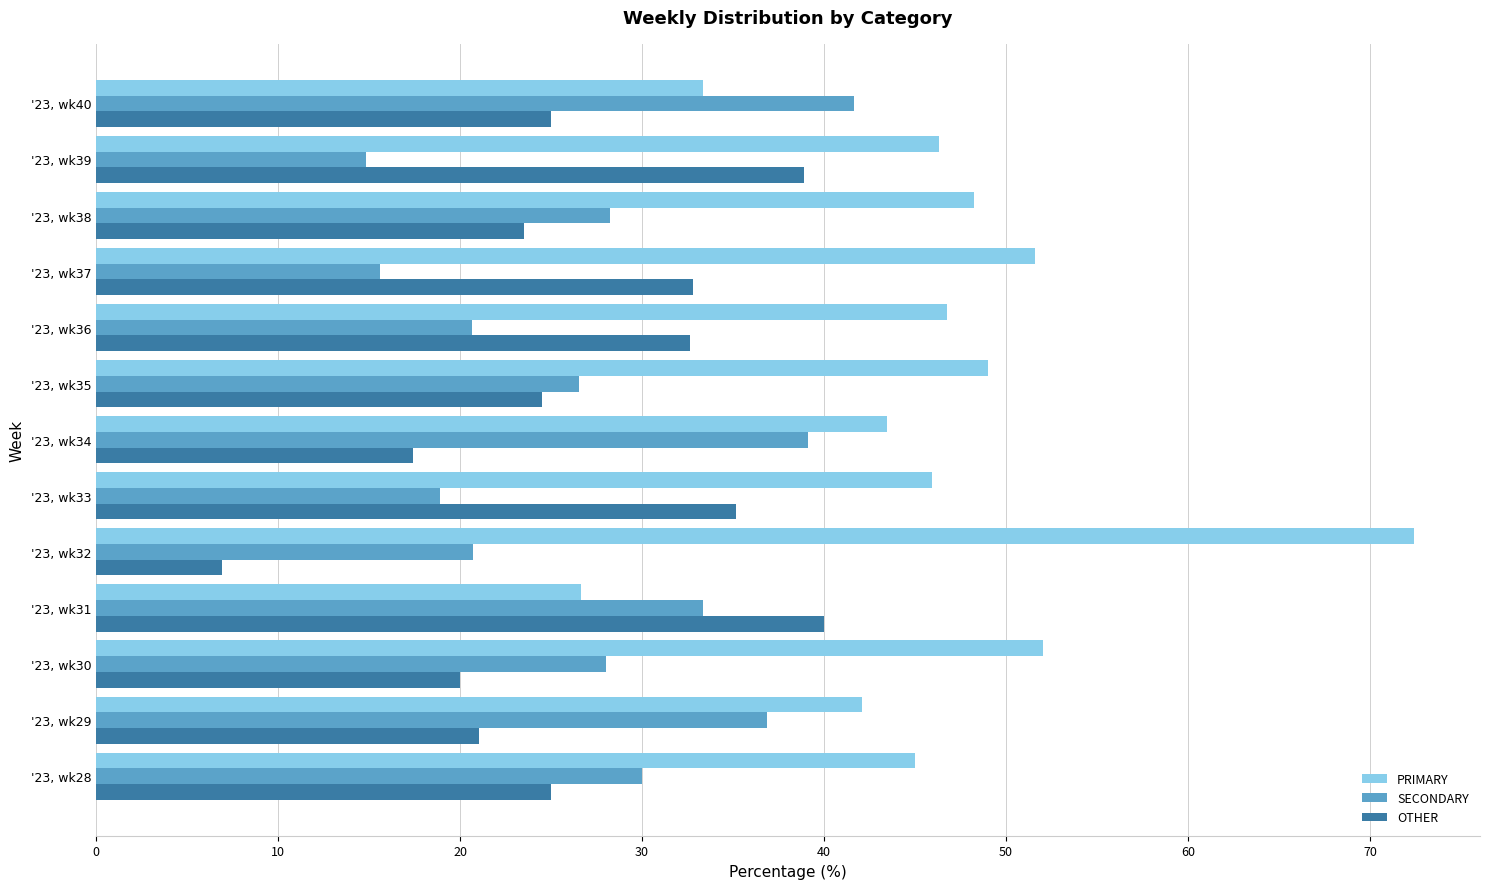

What are all the series names shown in the legend?

PRIMARY, SECONDARY, OTHER